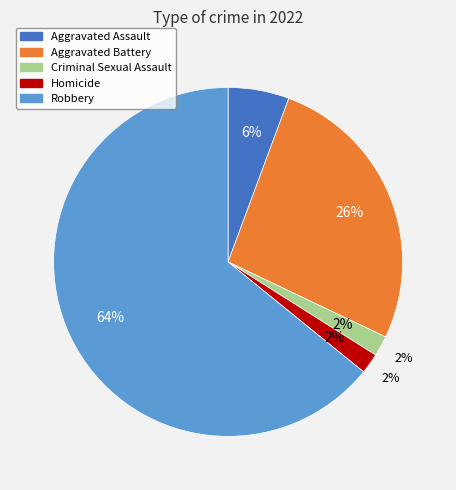

Approximately how many times larger is the value at Robbery compared to Aggravated Assault?

11.3